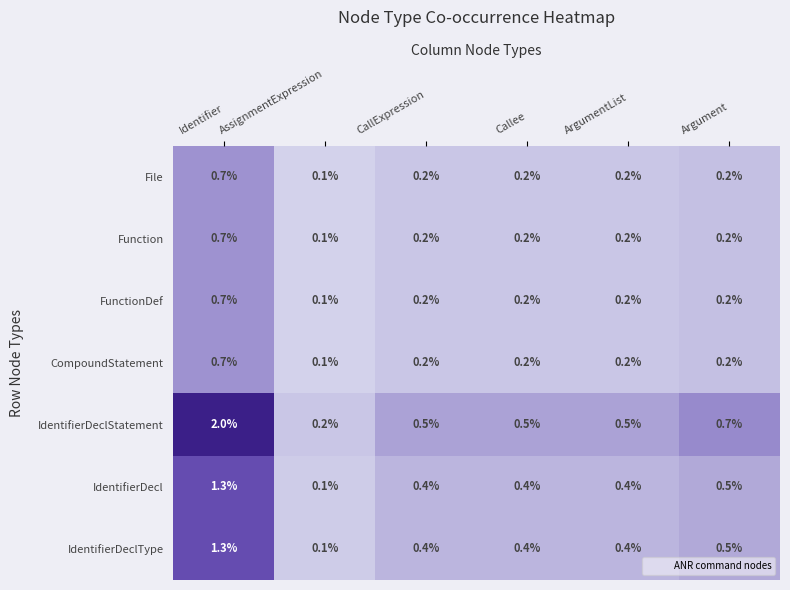

Which label corresponds to the largest value in the chart?

Identifier